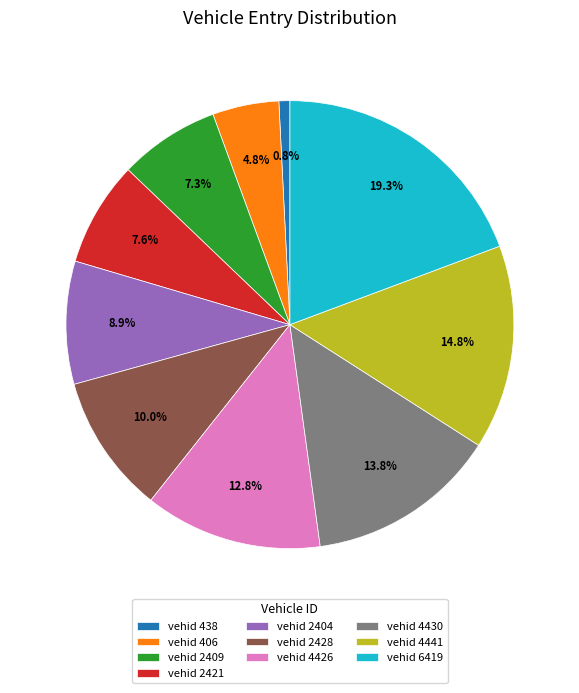

How much of the chart is everything except vehid 2421?

92.4%